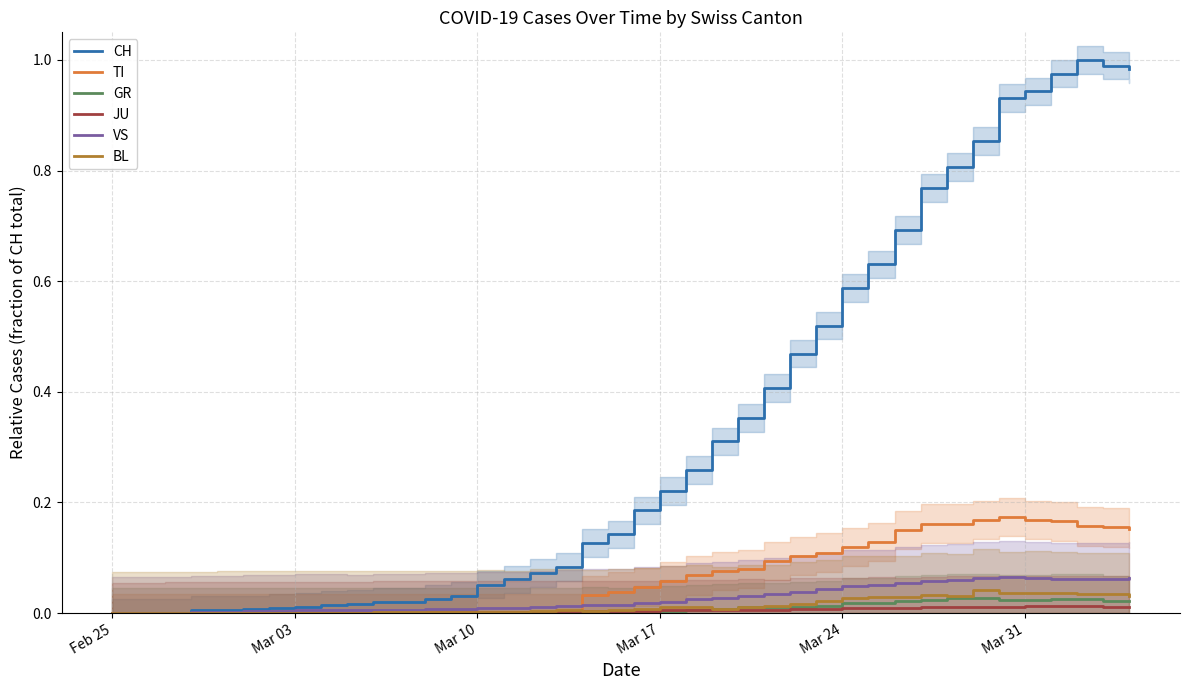

How many interior local valleys does the JU series have?

2